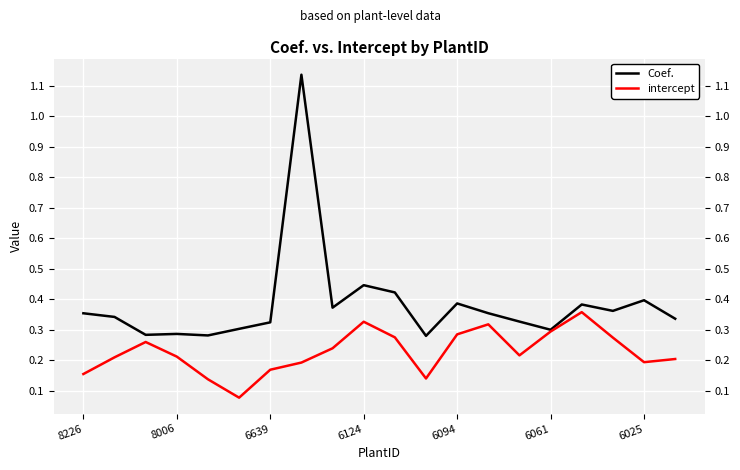

What is the label of the 9th point from the right?

11